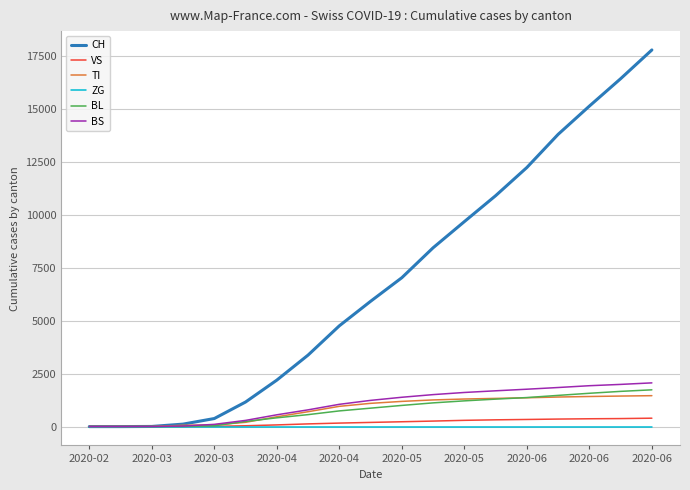

How many categories are shown in the chart?

19